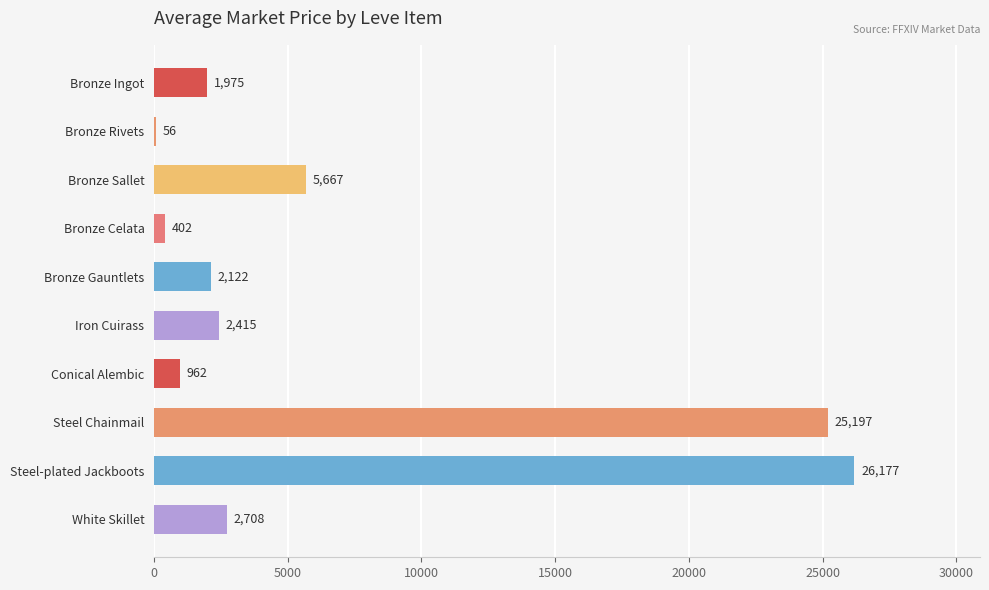

The value at Steel-plated Jackboots is 26177.3. True or false?

True